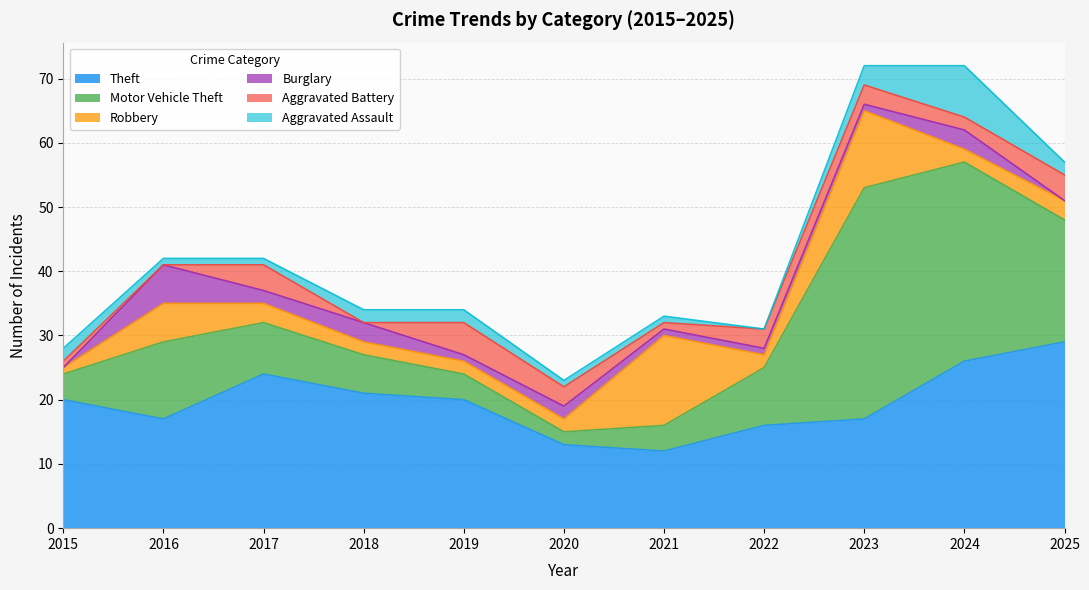

What is the sum of all Aggravated Assault values?

23